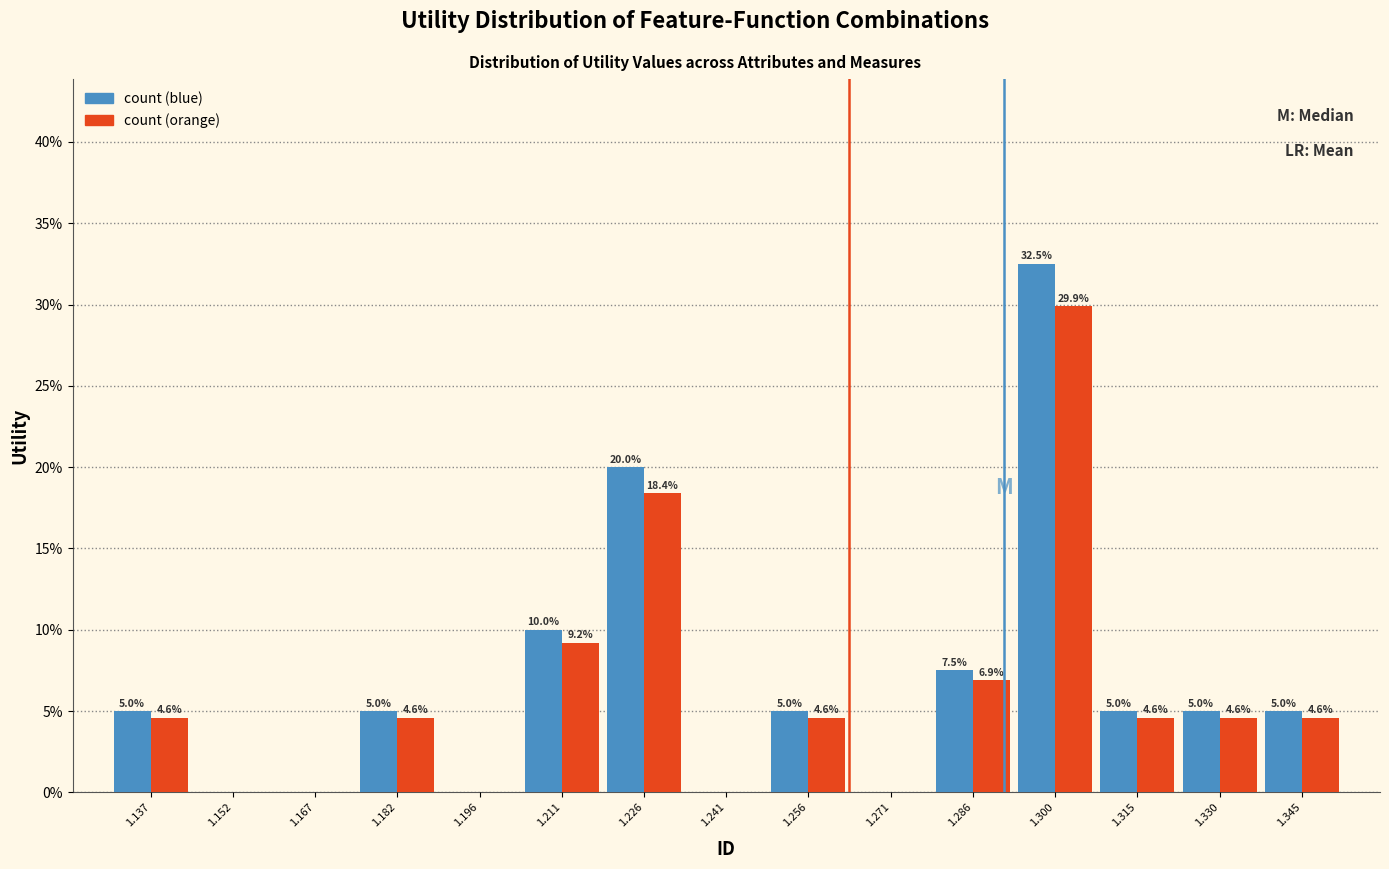

In the count (blue) series, which range on the x-axis has the tallest bar?

1.294 to 1.308